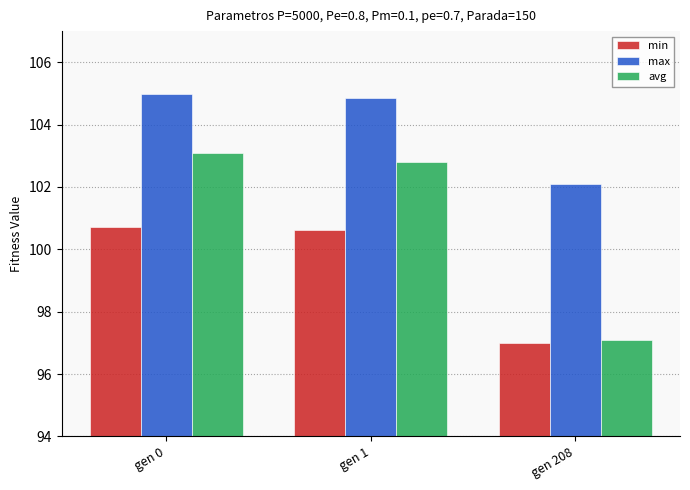

What is the smallest value displayed?

97.0